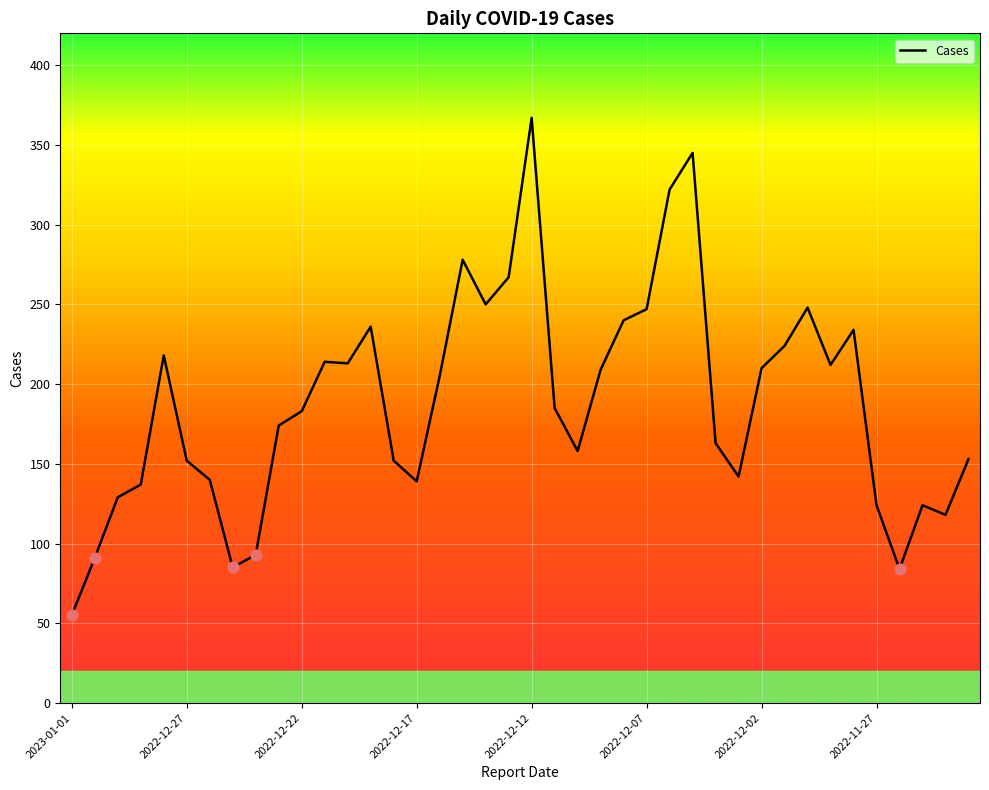

What is the difference between the maximum and minimum values?

312